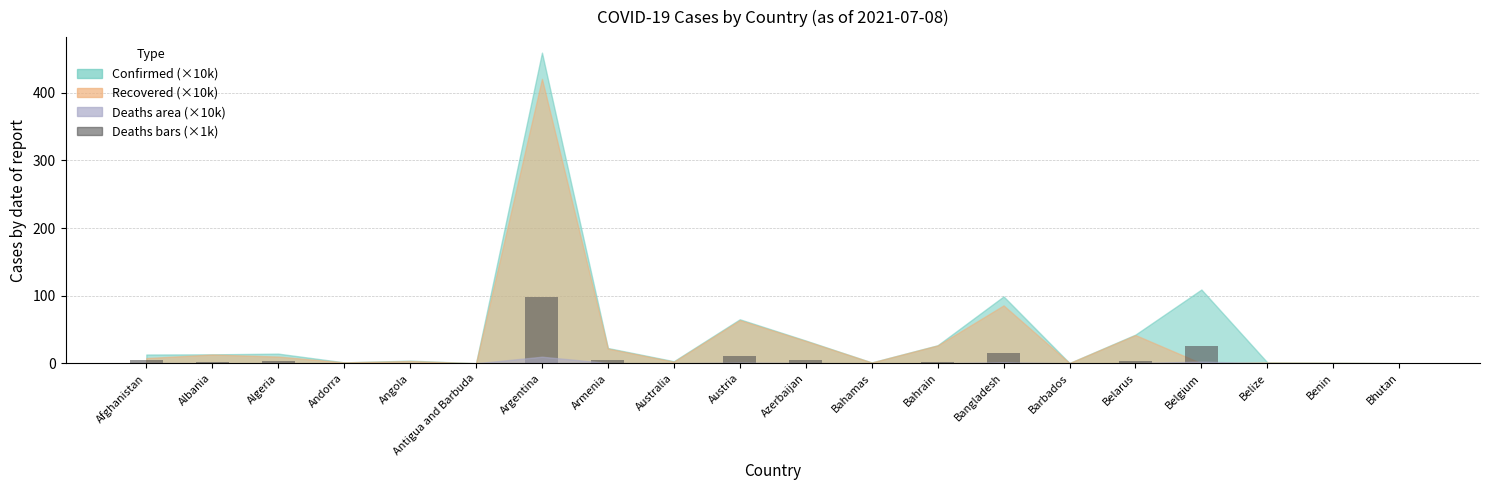

Which label corresponds to the largest value in the chart?

Argentina